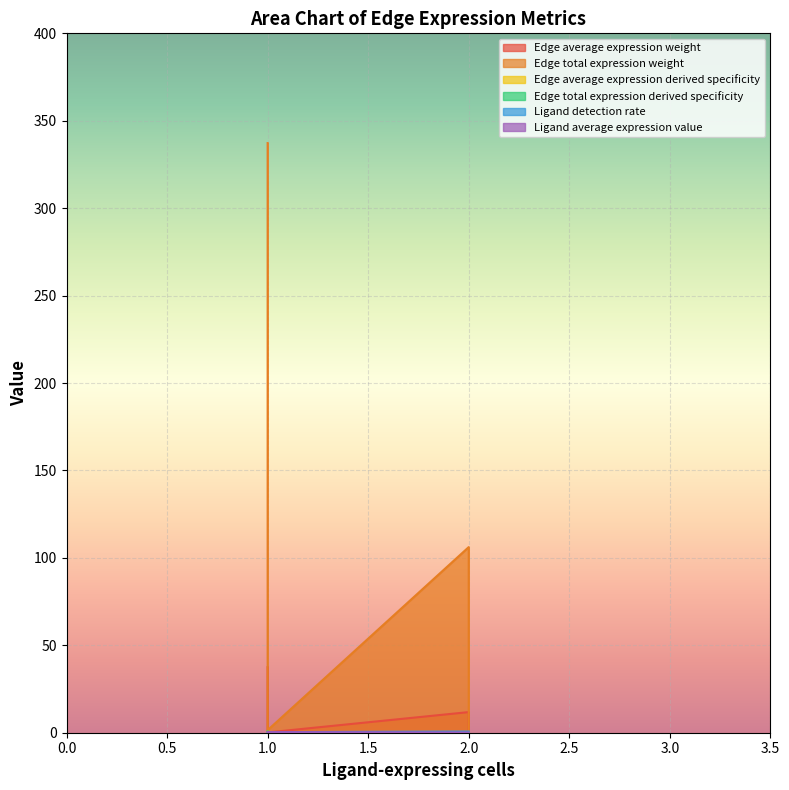

What value does the Edge average expression derived specificity series have at 2?

0.2